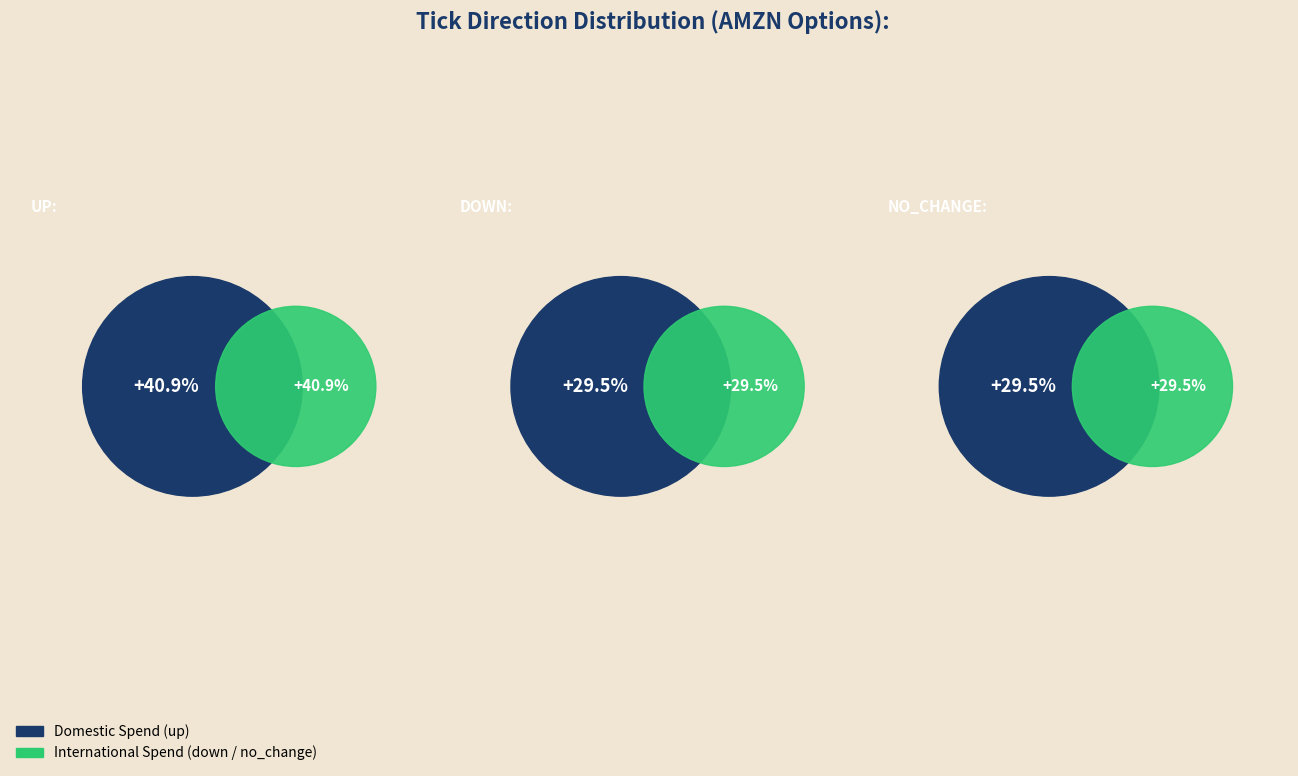

Is it true that no_change is 38% of the pie?

False